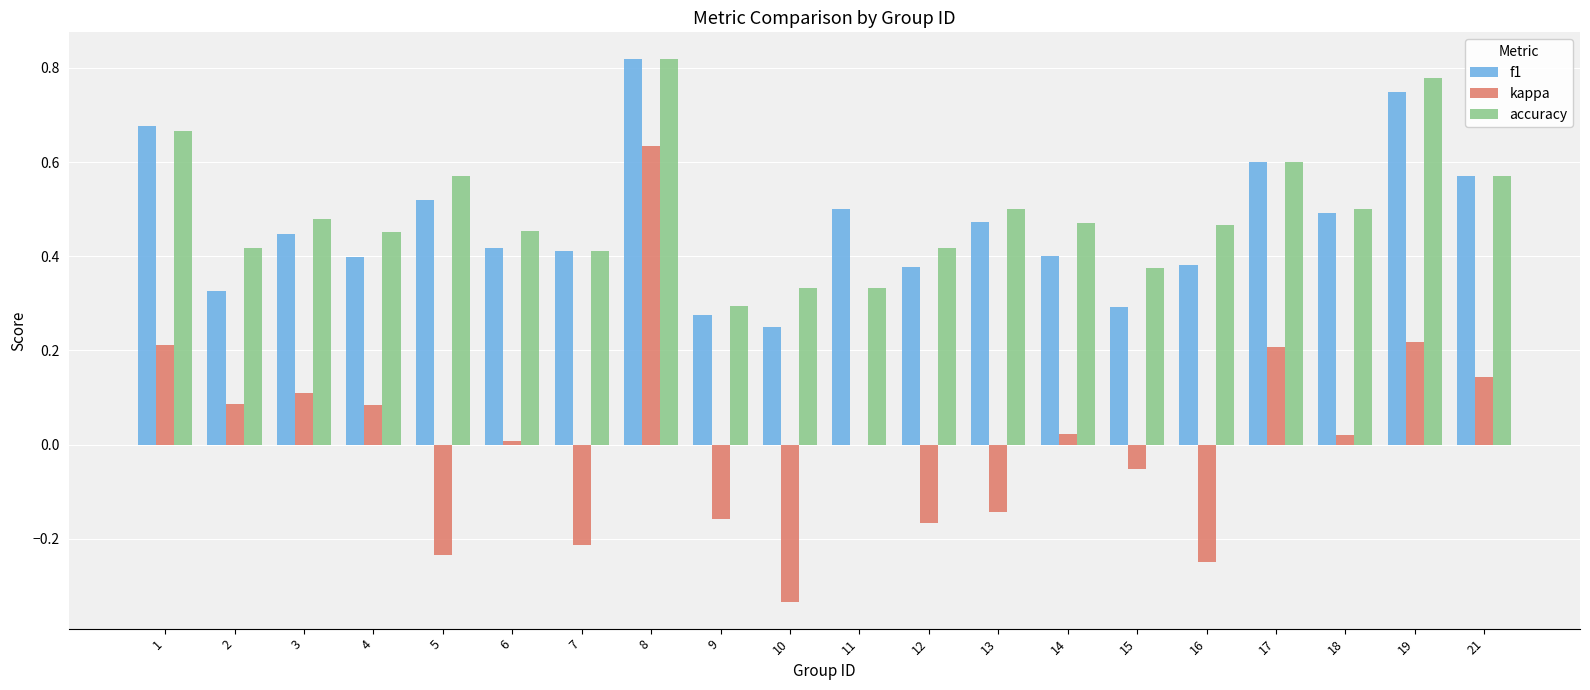

Between 14 and 16, which series saw the biggest shift?

kappa